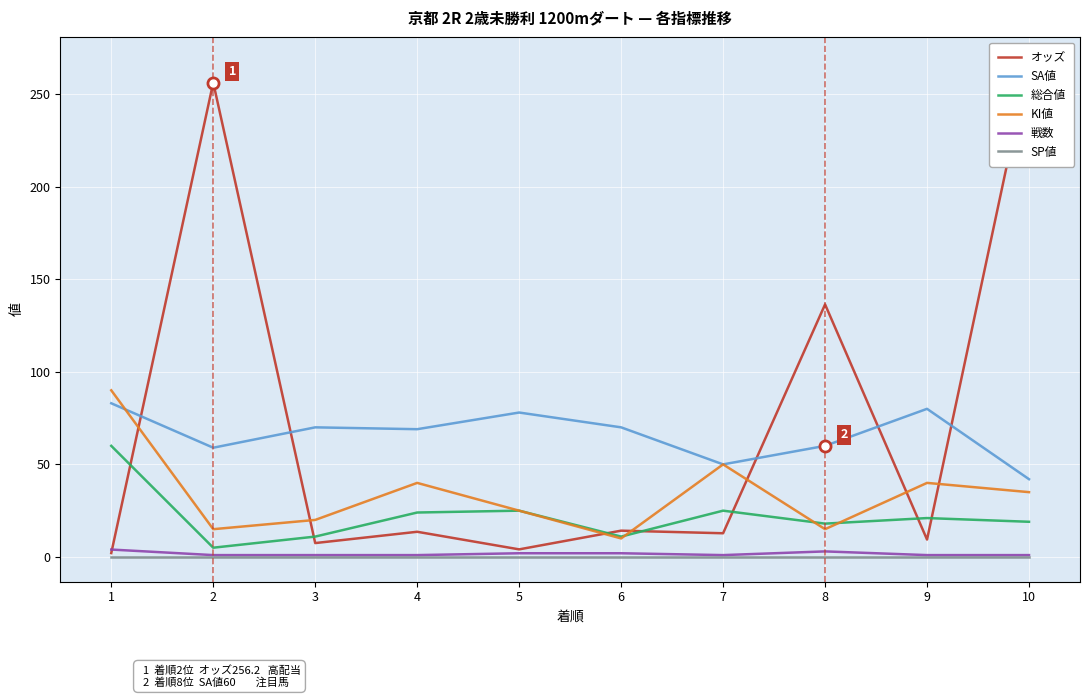

At how many categories does at least one series exceed 51?

9